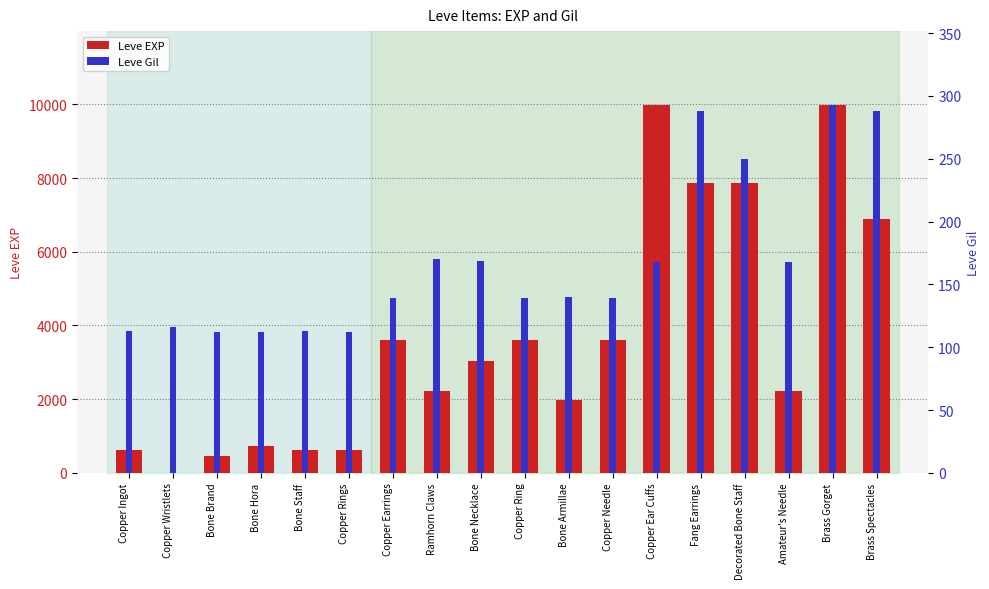

What is the label of the 11th bar from the right?

Ramhorn Claws